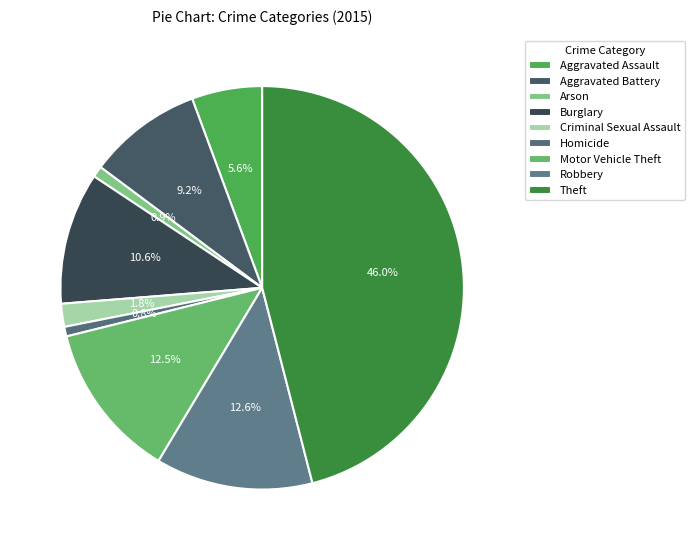

To the nearest percent, what is the difference between the Robbery and Criminal Sexual Assault slice percentages?

11%